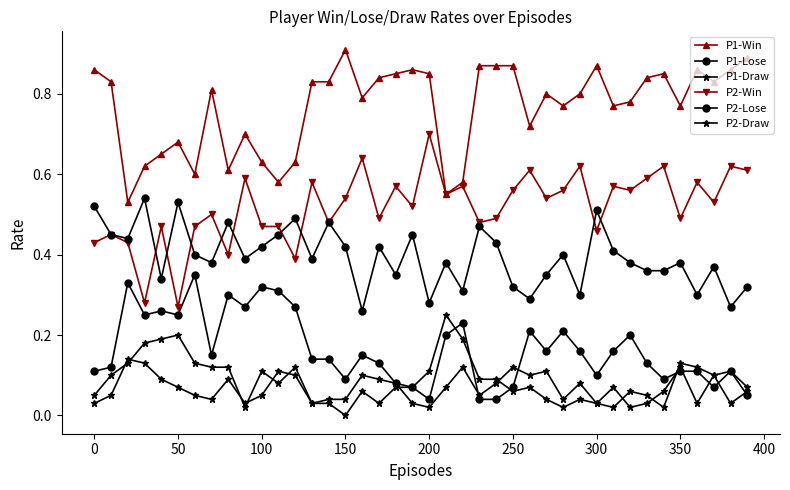

Does the chart have visible grid lines?

No